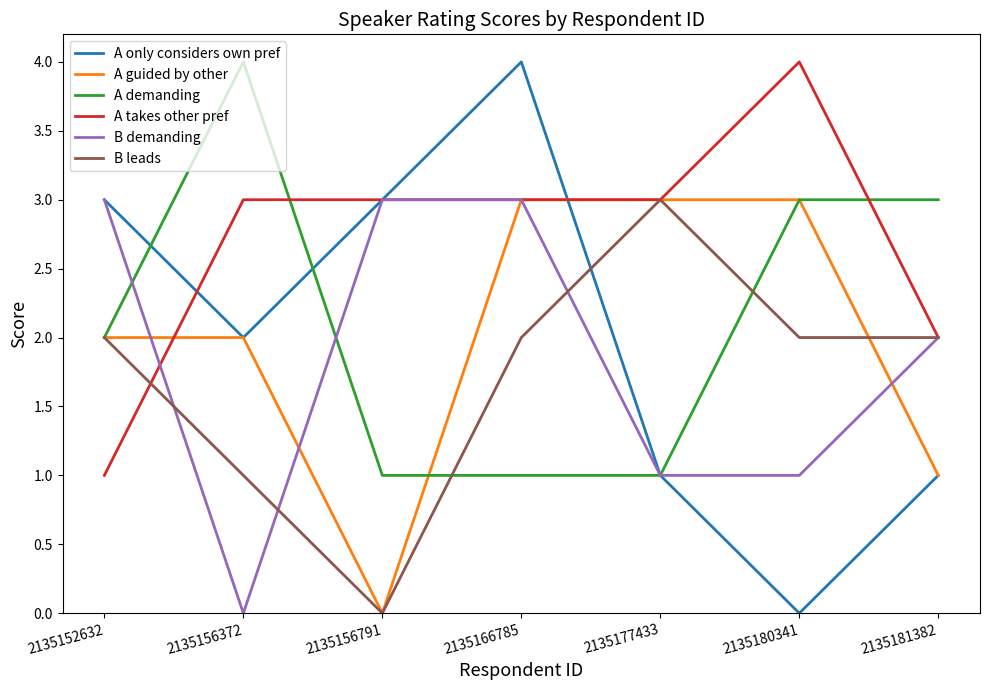

What is the difference between the maximum and second lowest values in the A guided by other series?

2